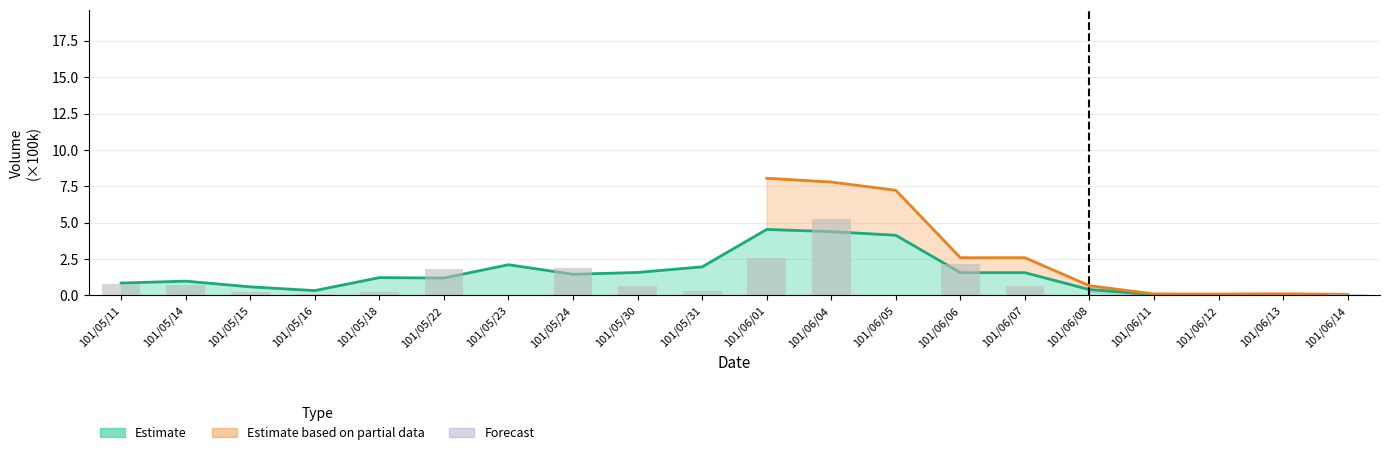

Reading left to right, what are all the values shown in this chart?

101/05/11=0.8	101/05/14=0.7	101/05/15=0.2	101/05/16=0.1	101/05/18=0.3	101/05/22=1.8	101/05/23=0.1	101/05/24=1.9	101/05/30=0.7	101/05/31=0.3	101/06/01=2.6	101/06/04=5.3	101/06/05=0.0	101/06/06=2.1	101/06/07=0.7	101/06/08=0.0	101/06/11=0.1	101/06/12=0.0	101/06/13=0.0	101/06/14=0.1